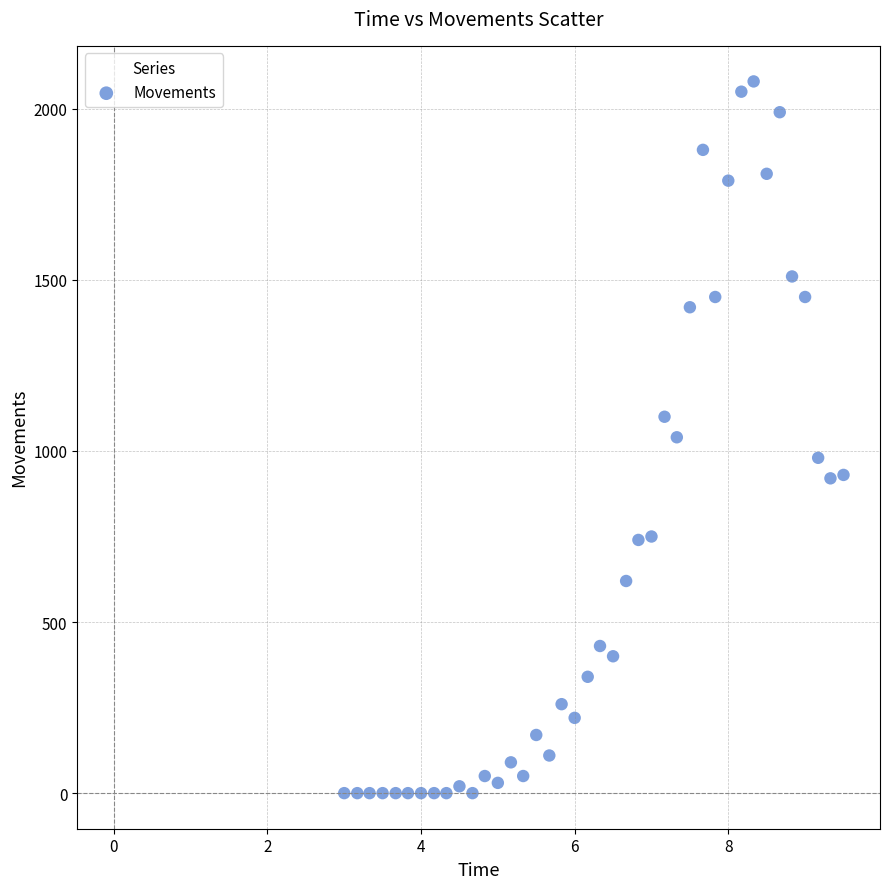

What is the range of Y values (max minus min)?

2080